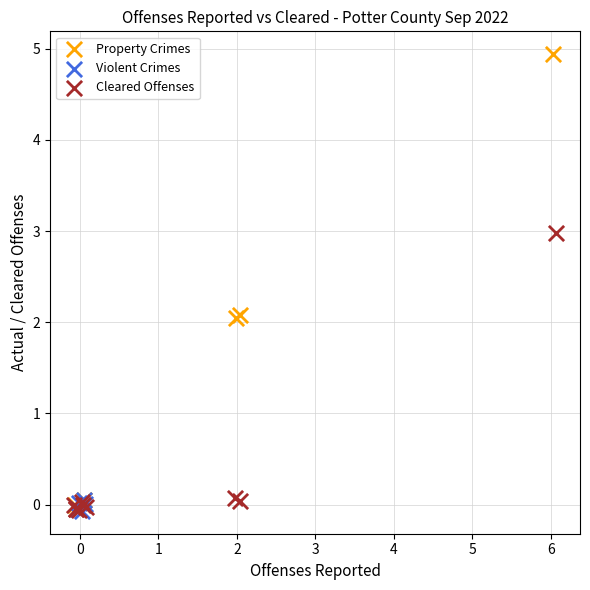

Which series has the widest spread of Y values?

Property Crimes